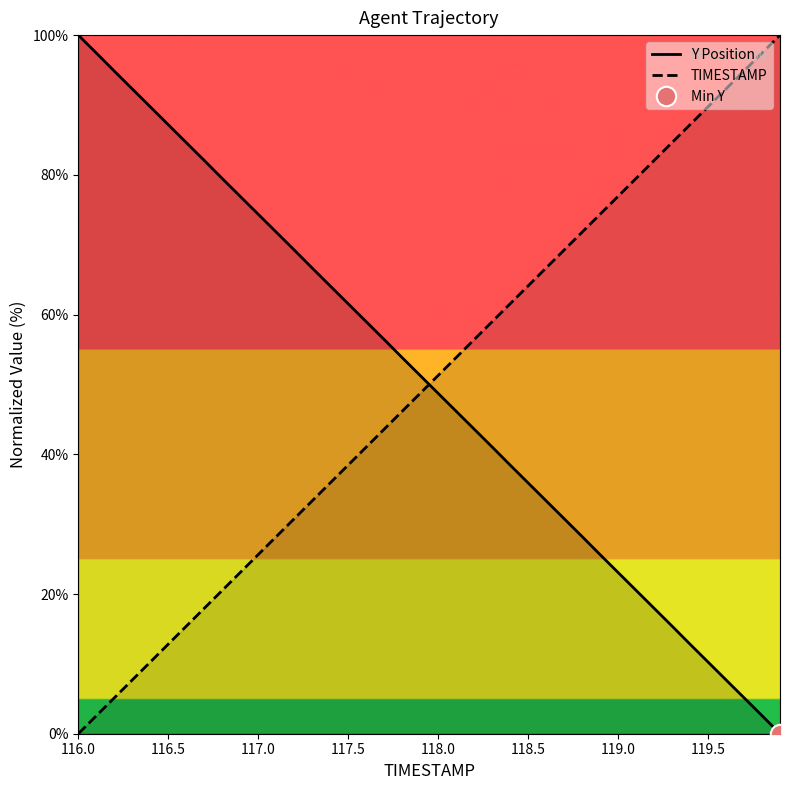

How many times do Y Position and TIMESTAMP cross each other?

1